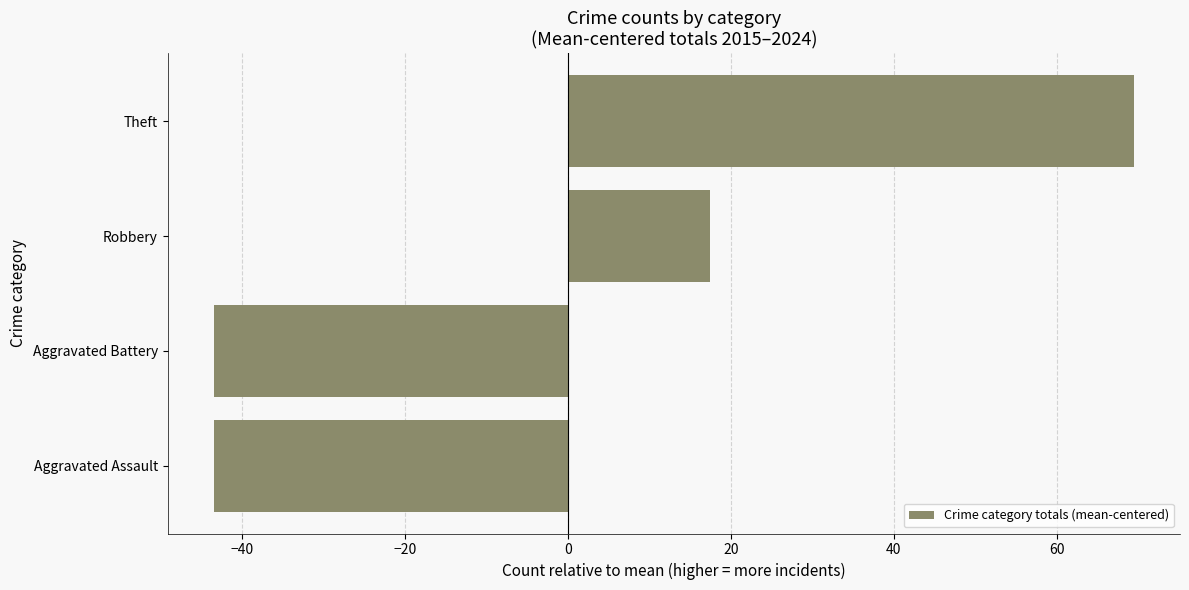

How many data points are less than 17?

2